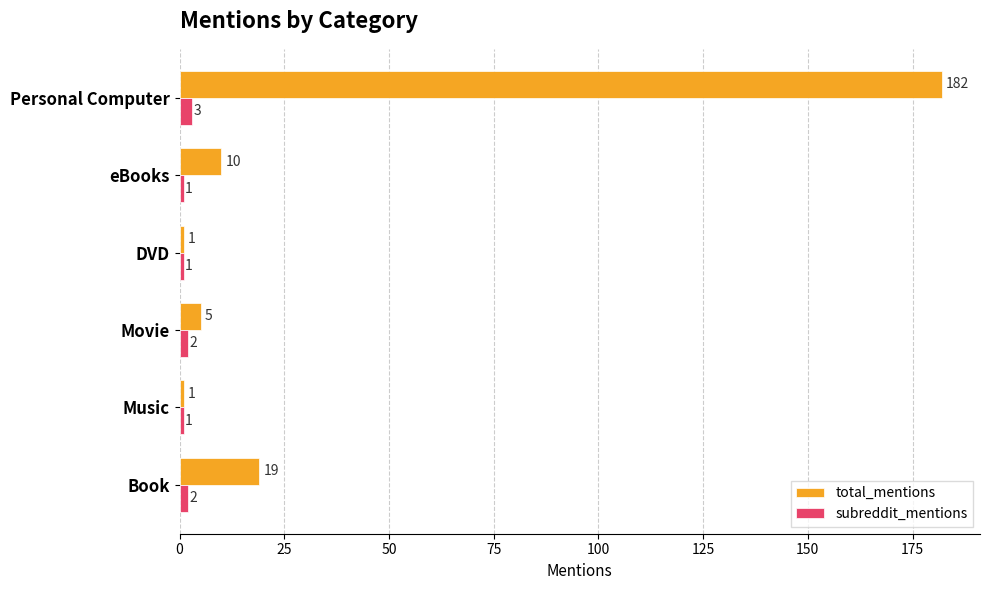

Read the total_mentions value at eBooks, to the nearest 5.

10